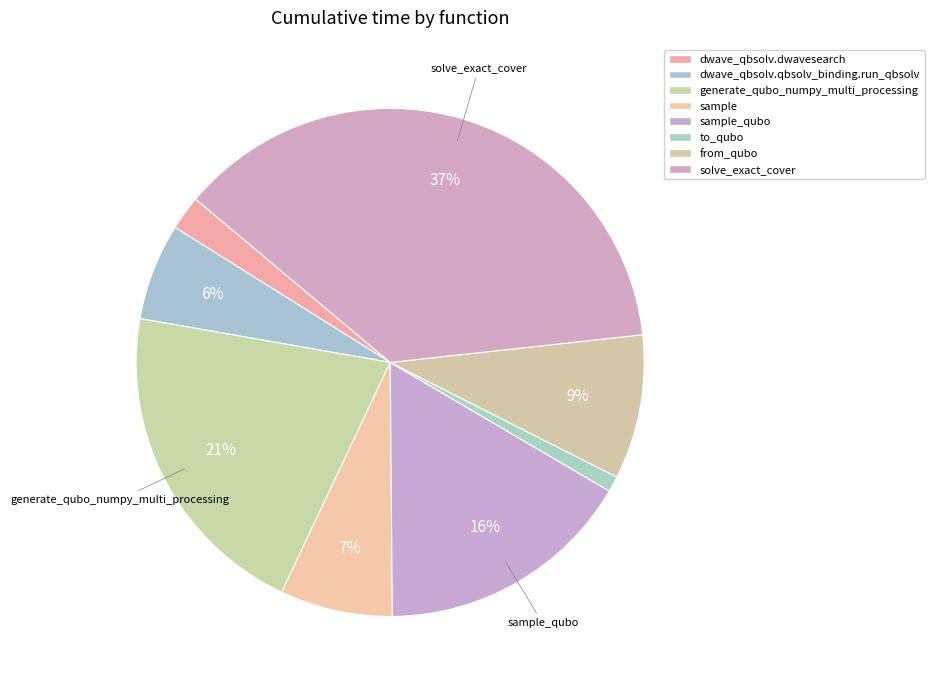

Rank the categories by value from lowest to highest.

to_qubo, dwave_qbsolv.dwavesearch, dwave_qbsolv.qbsolv_binding.run_qbsolv, sample, from_qubo, sample_qubo, generate_qubo_numpy_multi_processing, solve_exact_cover